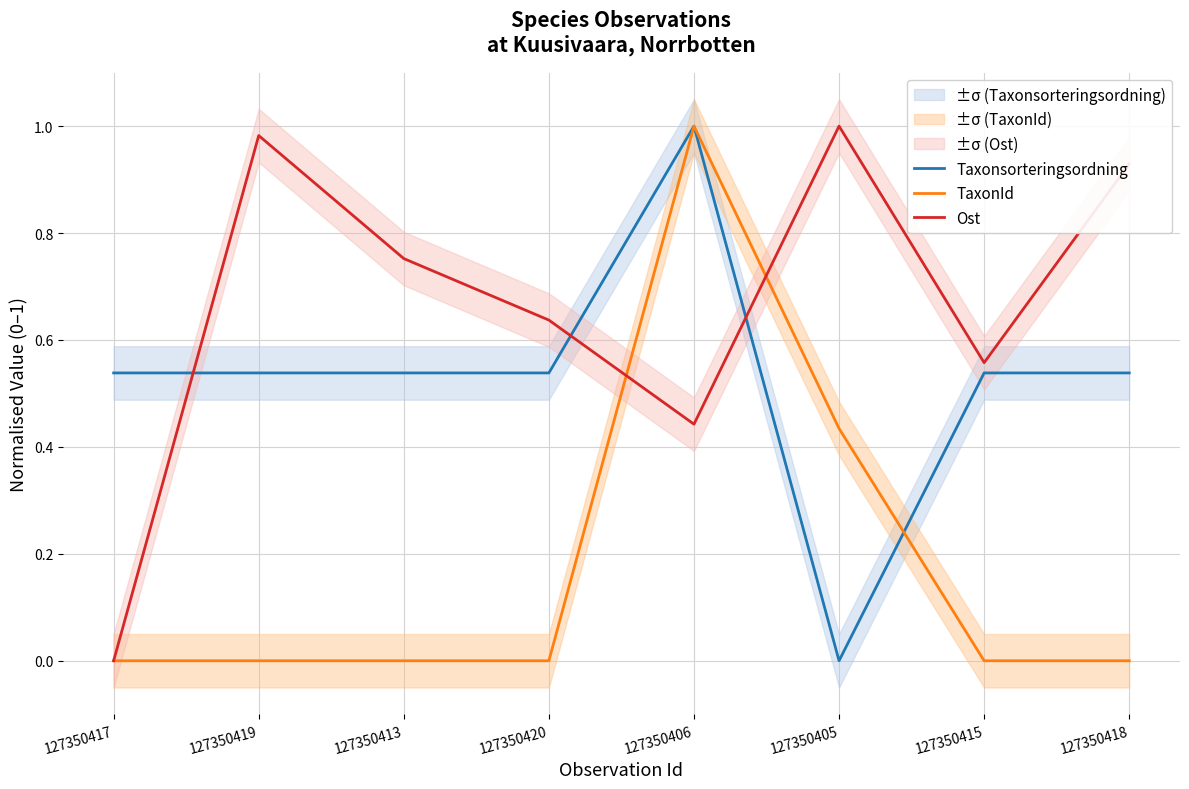

What position from the left is 127350419?

2